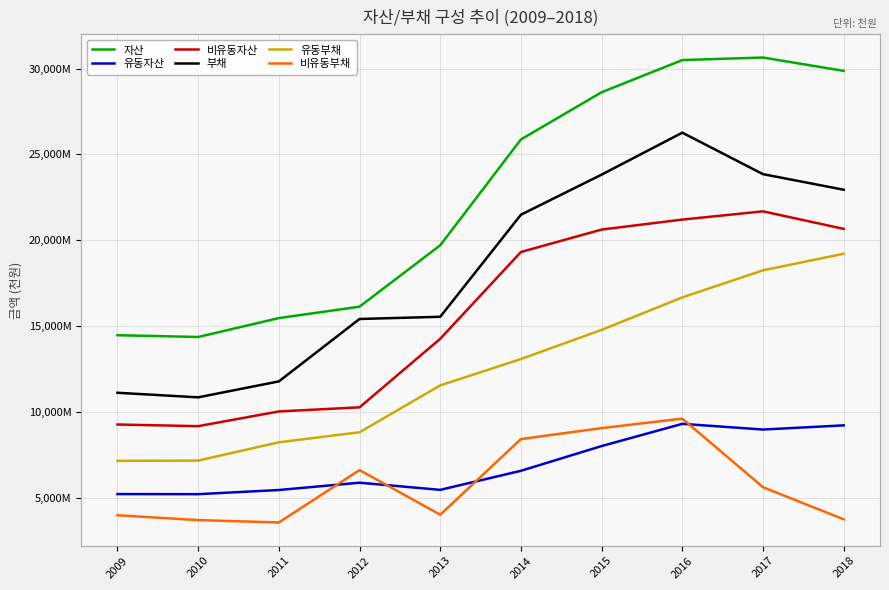

Does the chart display data point markers on the line(s)?

No